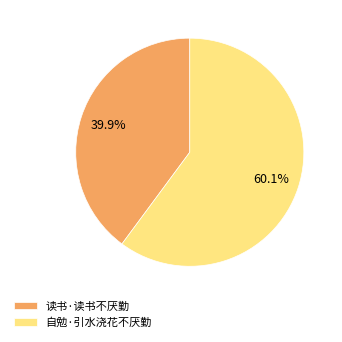

To the nearest percent, what percentage of the pie is 自勉·引水浇花不厌勤?

60%